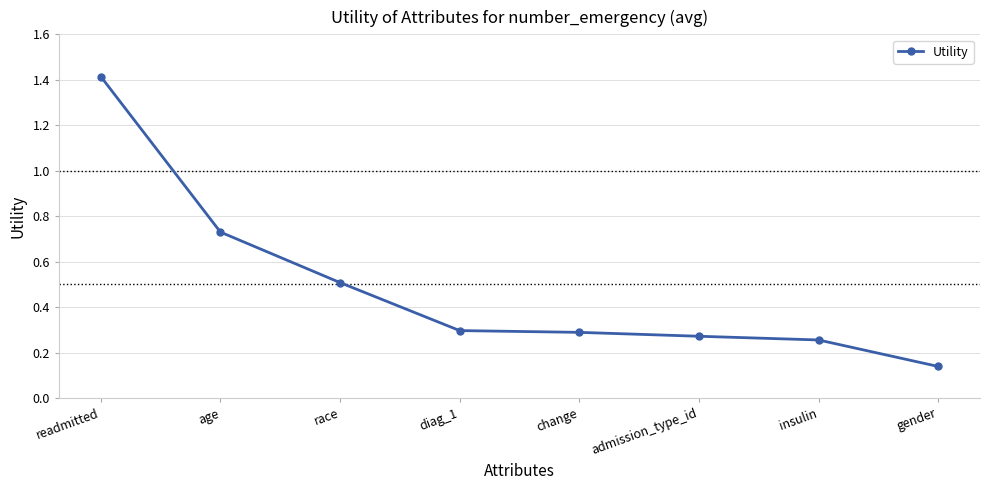

What is the sum of all values?

3.9